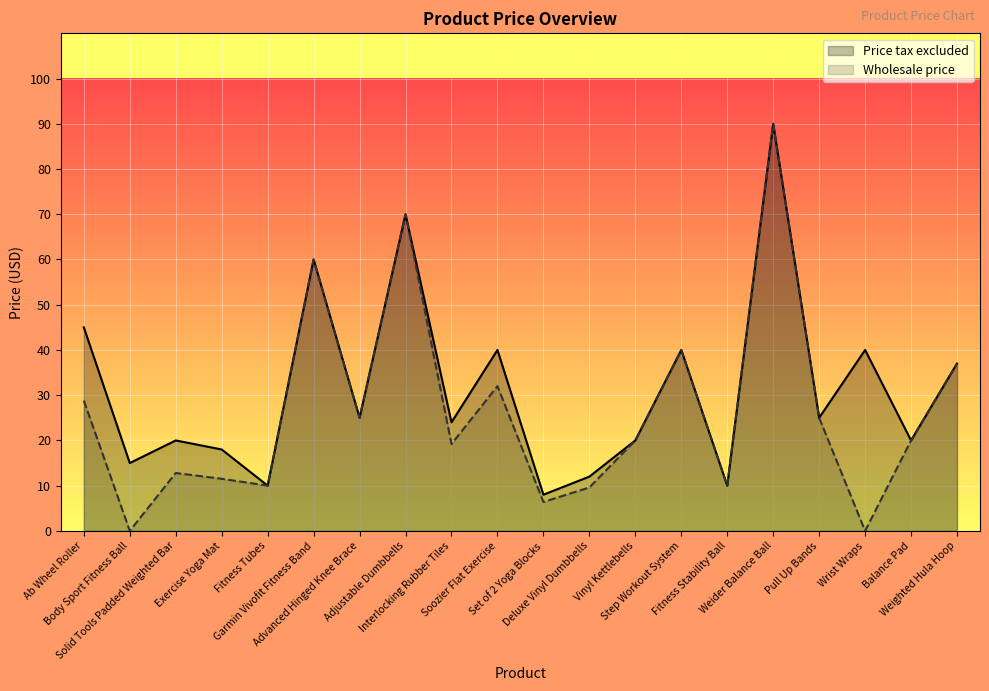

Which category has the lowest value in the Wholesale price series?

Body Sport Fitness Ball